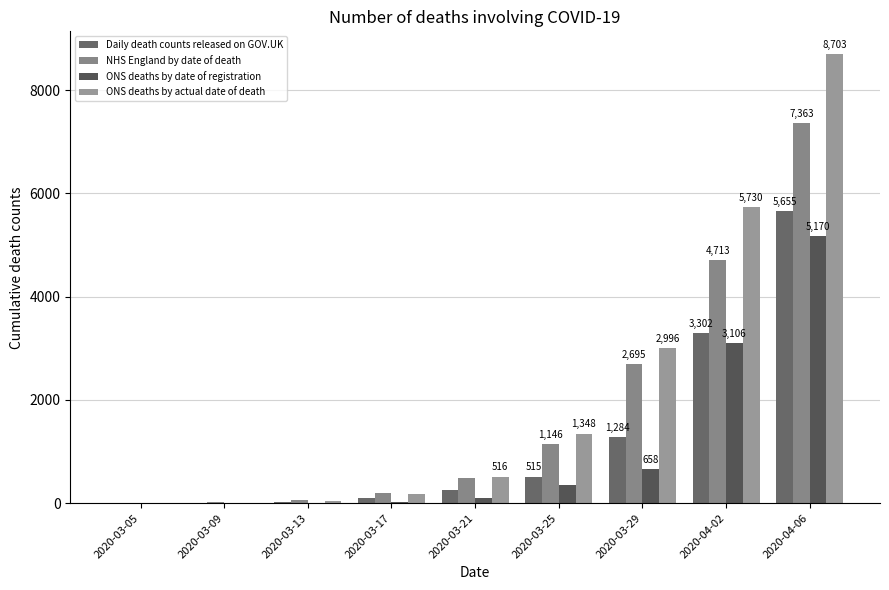

Is it true that ONS deaths by actual date of death equals 681 at 2020-03-21?

False